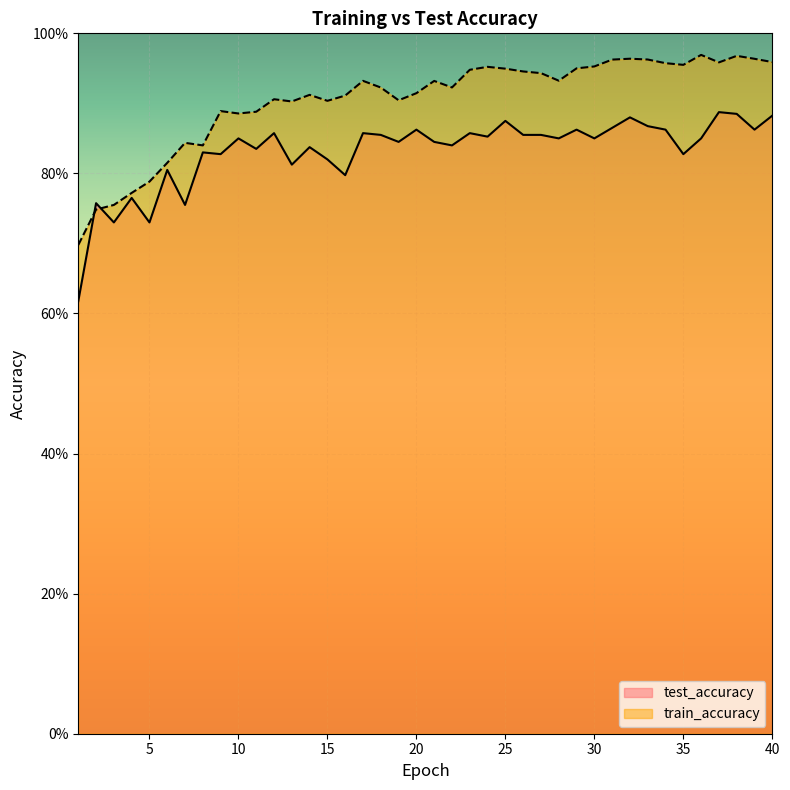

Reading left to right, transcribe all the data shown in this chart.

test_accuracy: 0.6	0.8	0.7	0.8	0.7	0.8	0.8	0.8	0.8	0.8	0.8	0.9	0.8	0.8	0.8	0.8	0.9	0.9	0.8	0.9	0.8	0.8	0.9	0.9	0.9	0.9	0.9	0.9	0.9	0.8	0.9	0.9	0.9	0.9	0.8	0.8	0.9	0.9	0.9	0.9
train_accuracy: 0.7	0.7	0.8	0.8	0.8	0.8	0.8	0.8	0.9	0.9	0.9	0.9	0.9	0.9	0.9	0.9	0.9	0.9	0.9	0.9	0.9	0.9	0.9	1.0	0.9	0.9	0.9	0.9	1.0	1.0	1.0	1.0	1.0	1.0	1.0	1.0	1.0	1.0	1.0	1.0